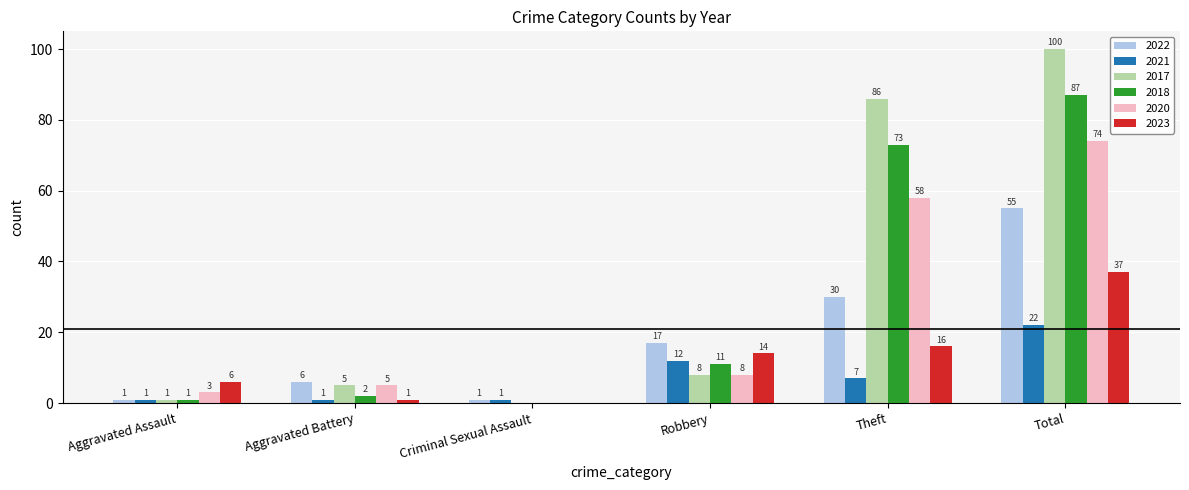

The value of 2020 at Aggravated Assault is 3. True or false?

True